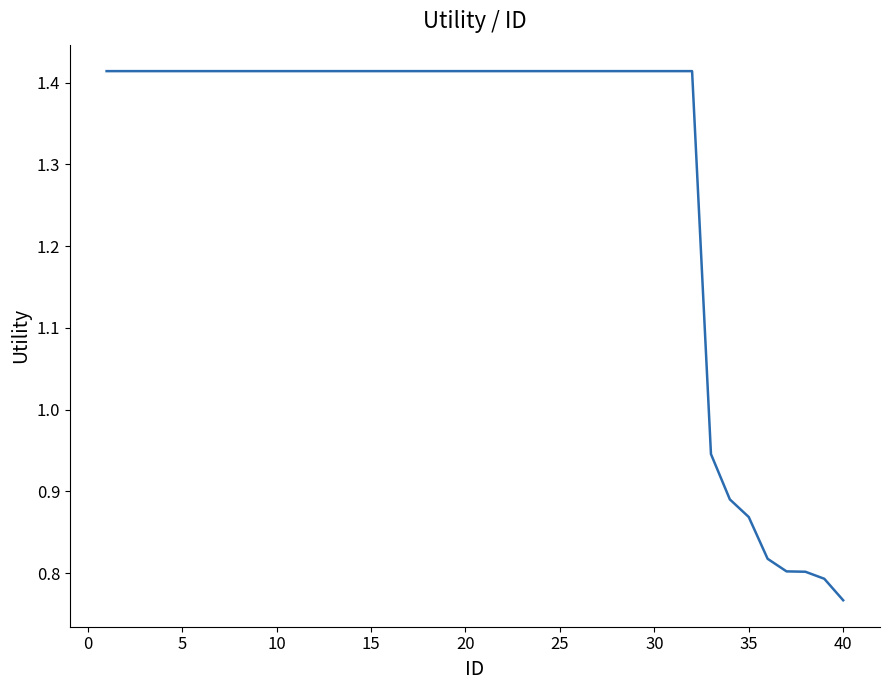

What is the difference between the maximum and minimum values?

0.6